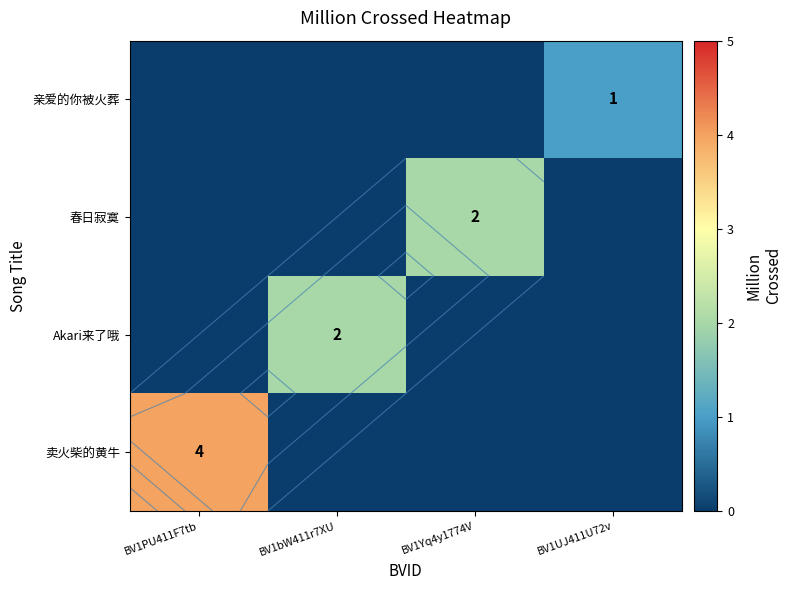

What is the sum of all 春日寂寞 values?

2